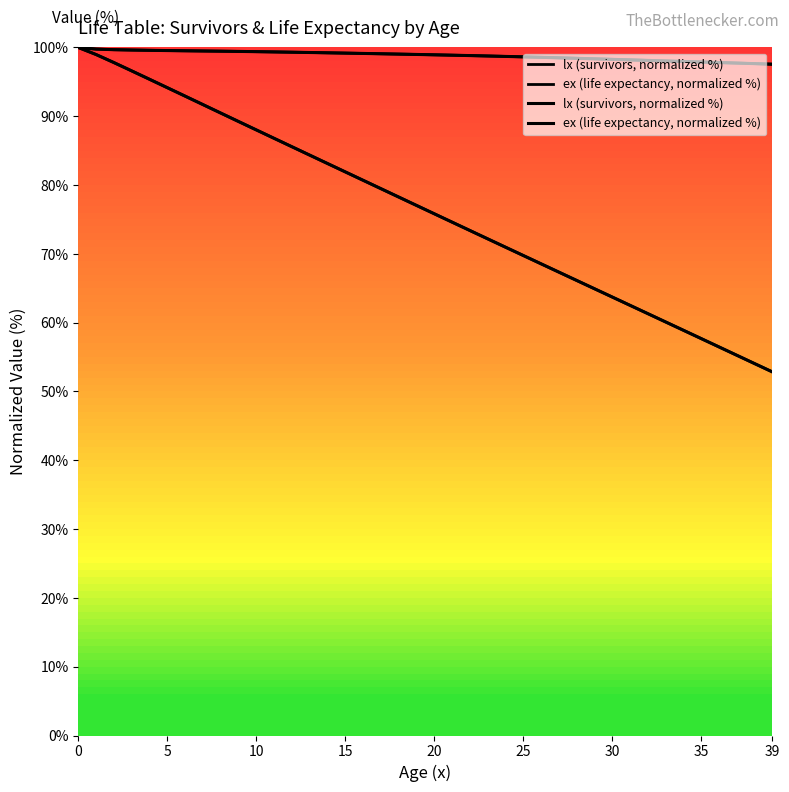

What is the label of the 39th point from the left?

38